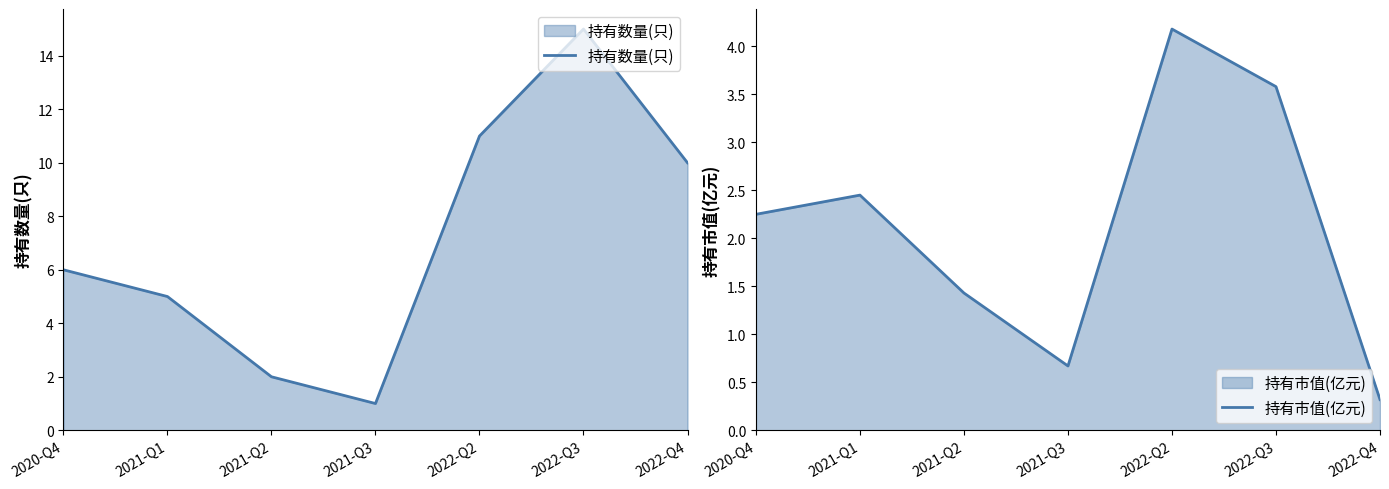

Which label corresponds to the largest value in the chart?

2022-Q3